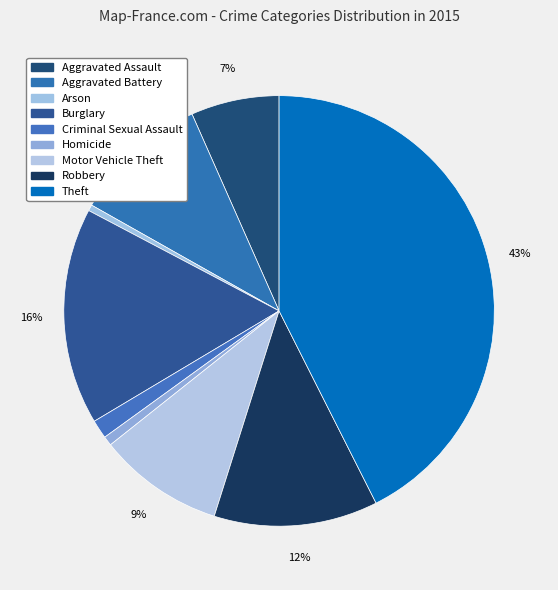

Count the number of slices in the pie.

9